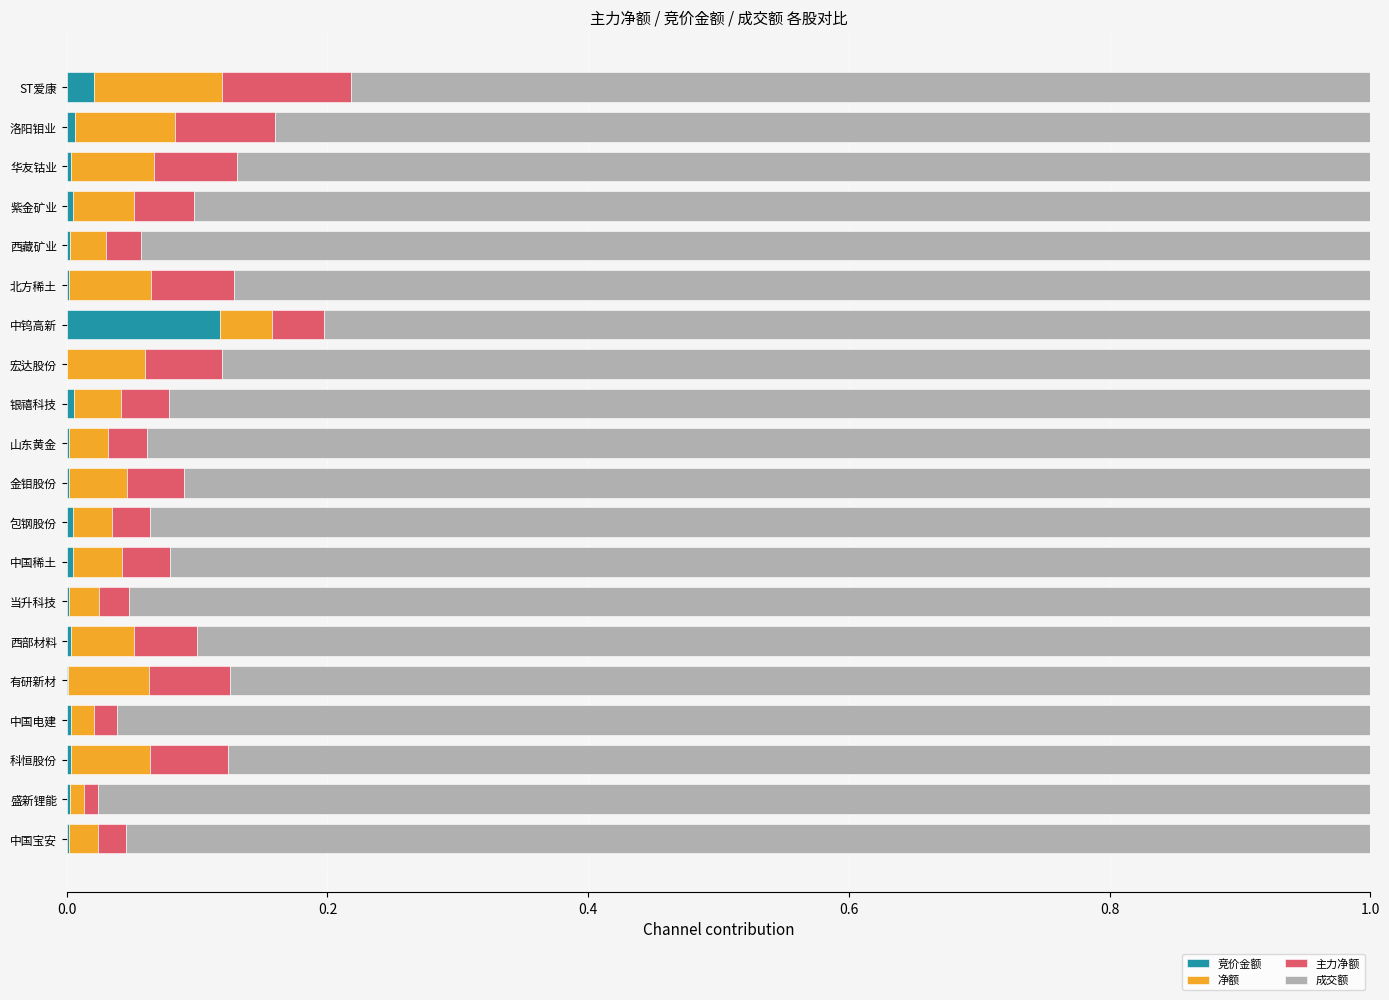

At which label does 竞价金额 reach its peak?

中钨高新